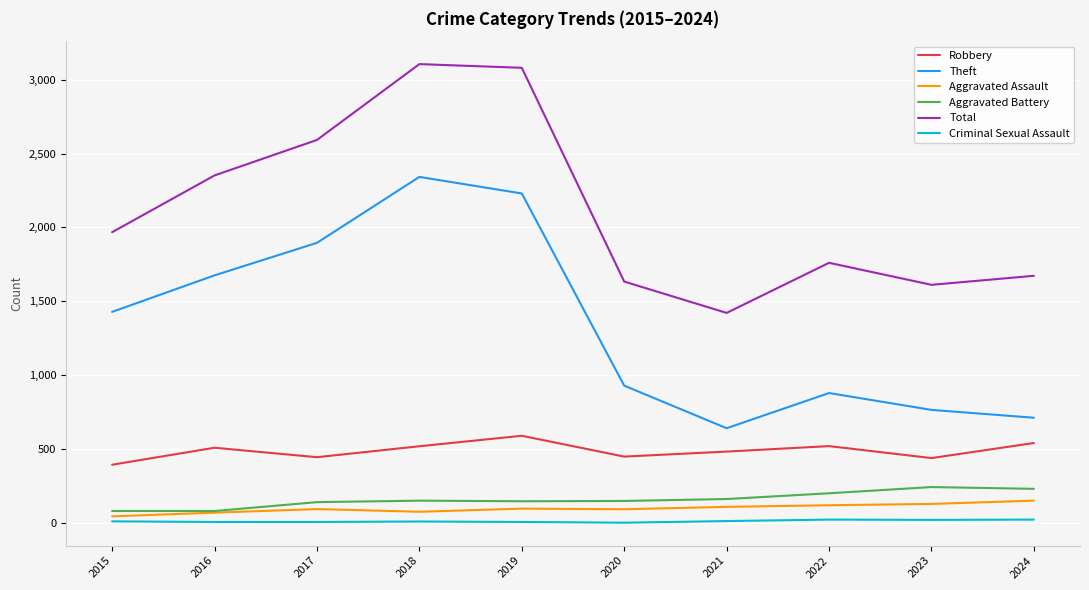

What is the spread (max minus min) of values at 2021?

1408